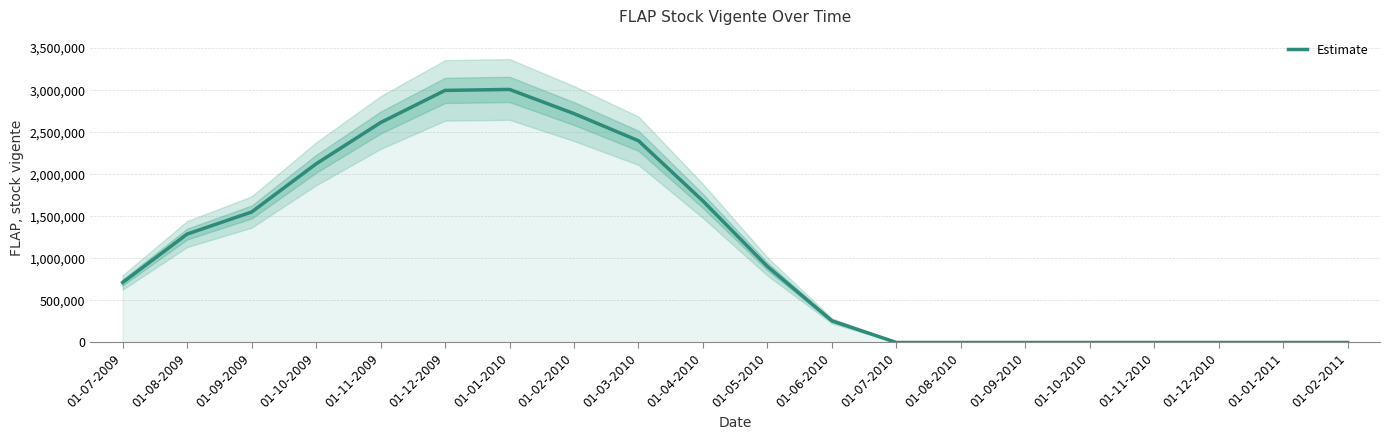

Reading left to right, extract all data points from this chart.

713773.0	1289046.7	1551137.0	2123743.7	2614672.0	2997235.0	3008760.0	2721427.3	2398586.3	1682230.3	903361.0	257414.7	0.0	0.0	0.0	0.0	0.0	0.0	0.0	0.0